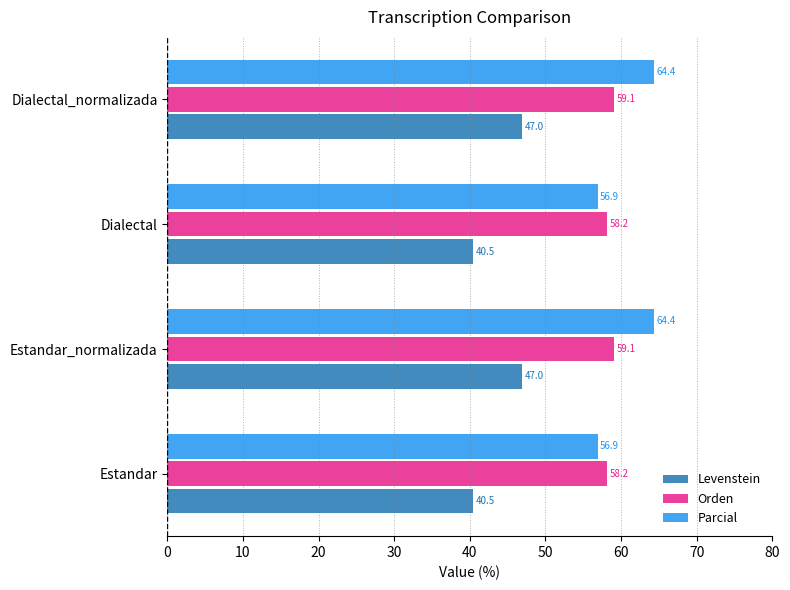

Is it true that Orden equals 87.2 at Dialectal_normalizada?

False